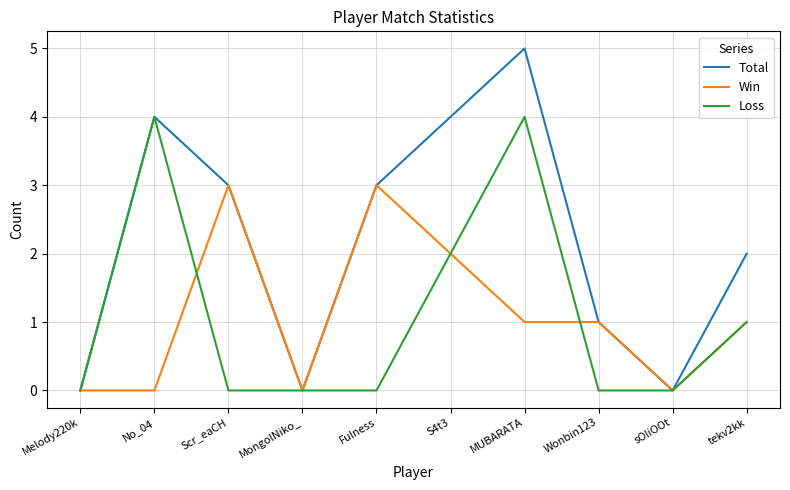

What is the difference between the second highest and second lowest values in the Total series?

4